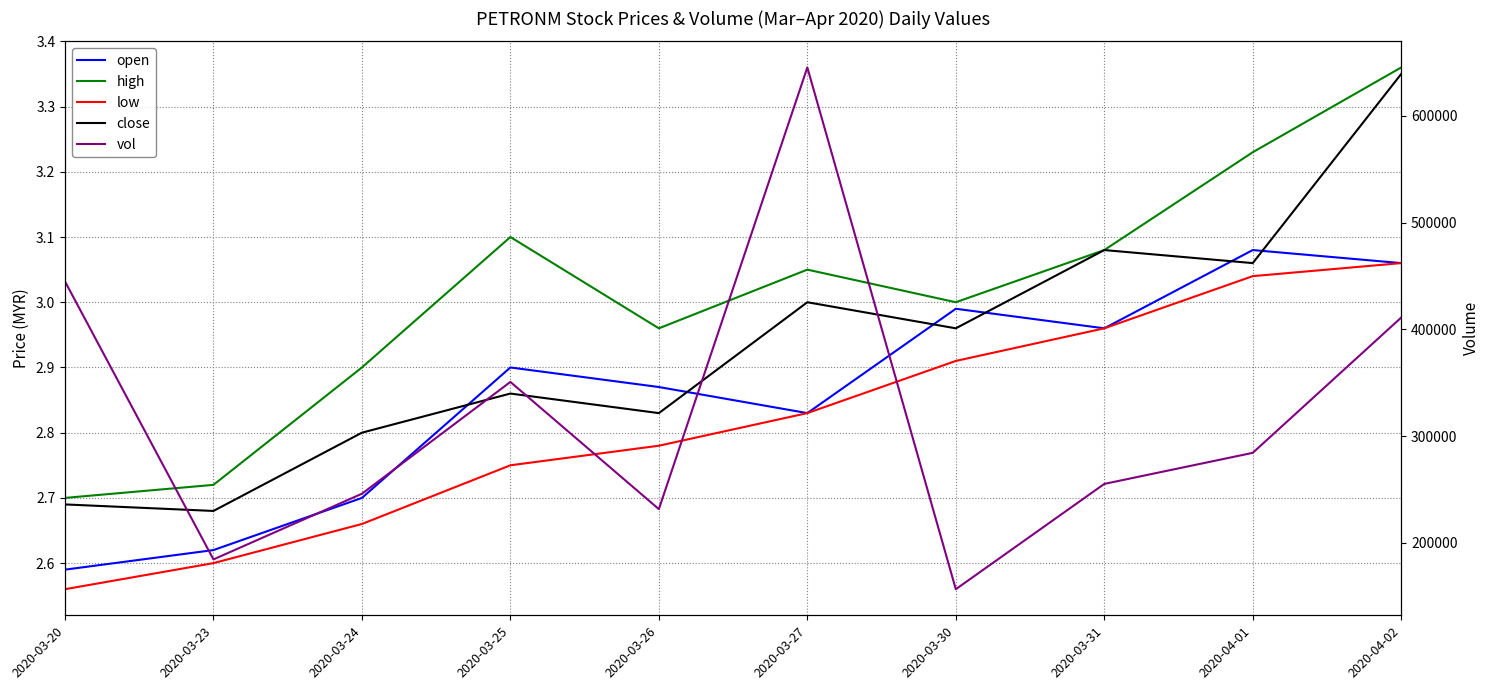

What is the average value of the open series?

2.9